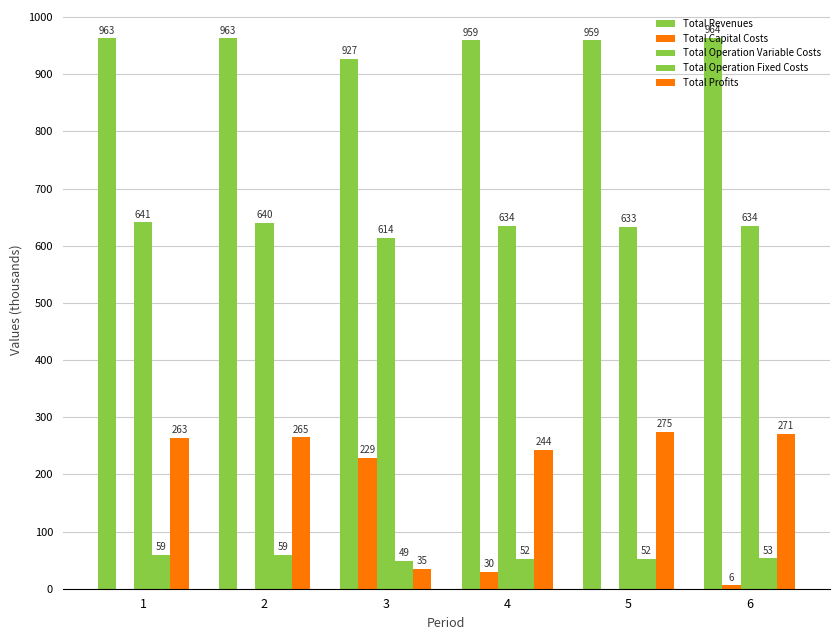

How many data points does each series have?

6